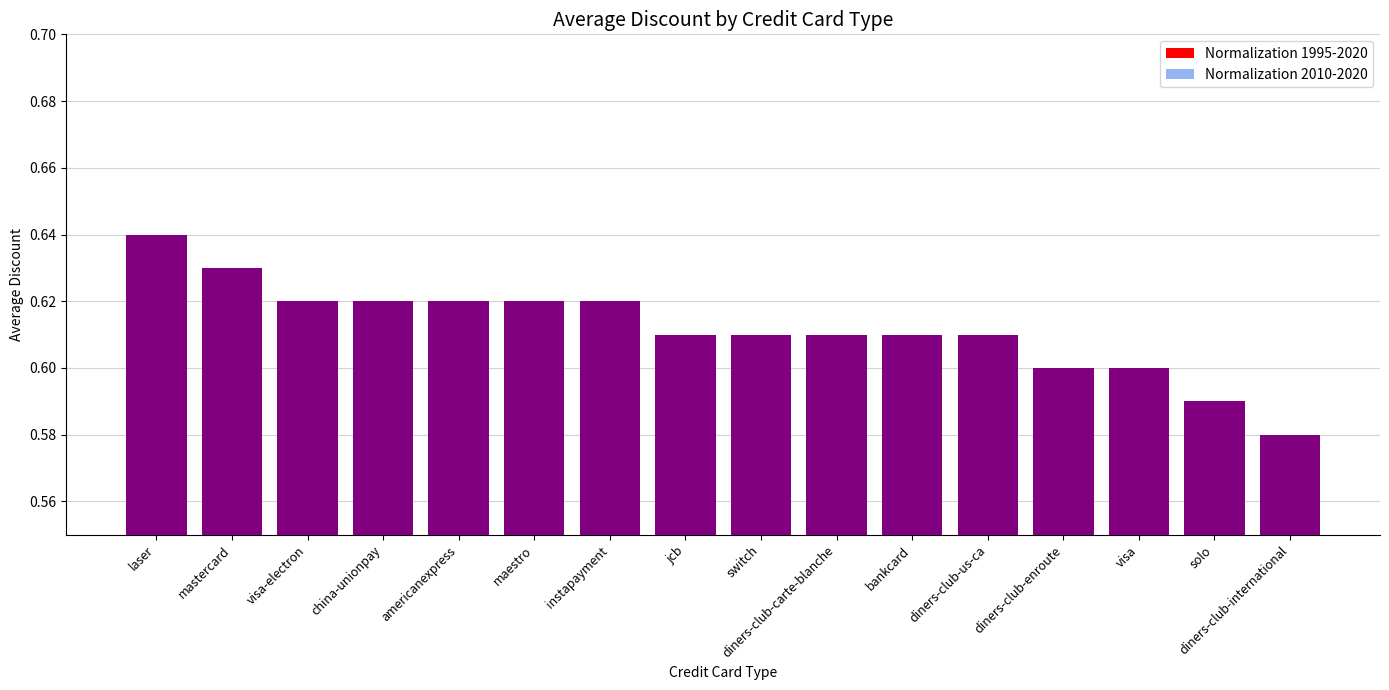

Between visa and switch, which is larger?

switch